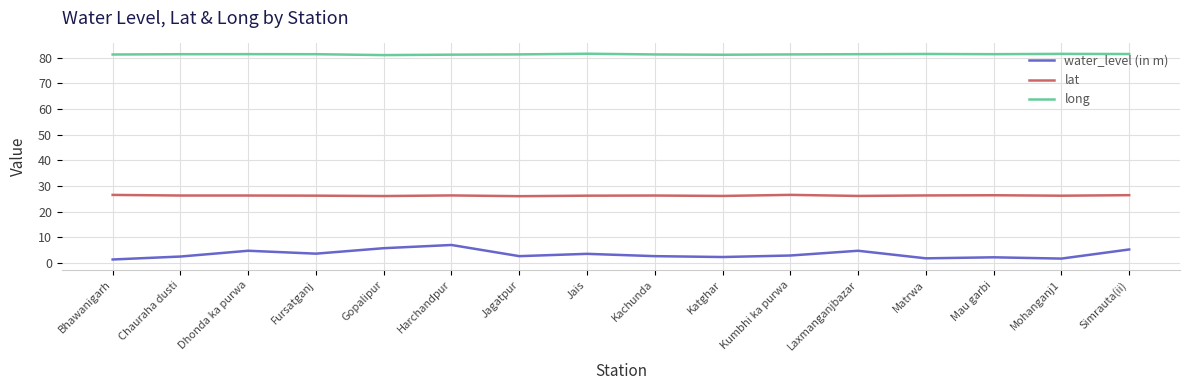

The value of long at Jagatpur is 145.2. True or false?

False